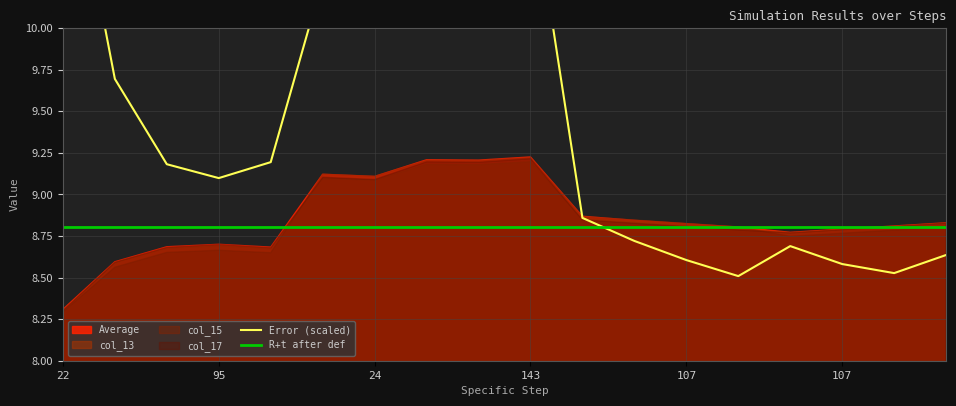

What is the average value of the R+t after def series?

8.8